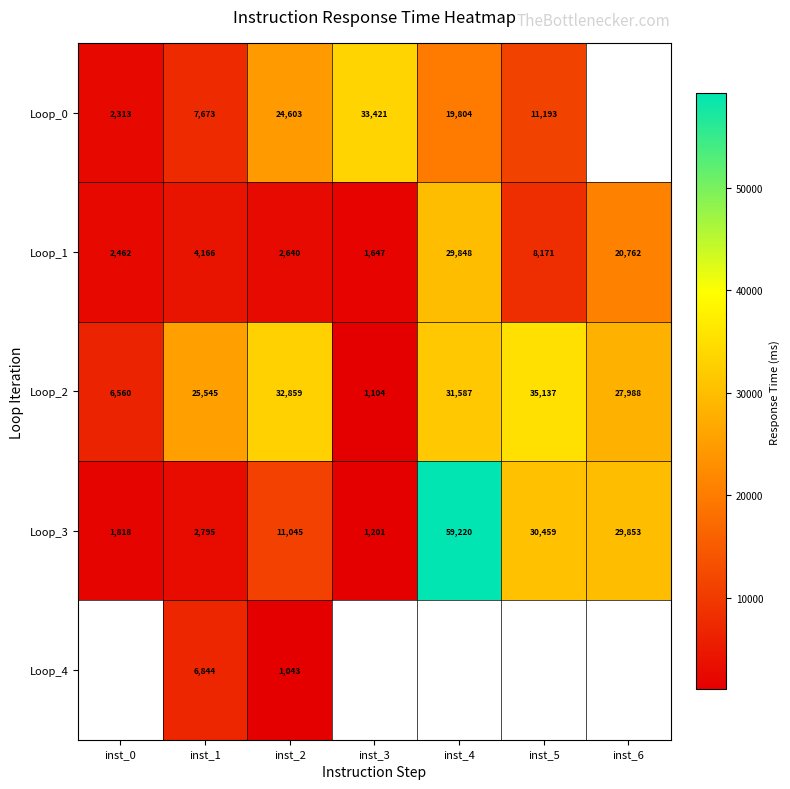

Is it true that Loop_2 equals 741 at inst_3?

False